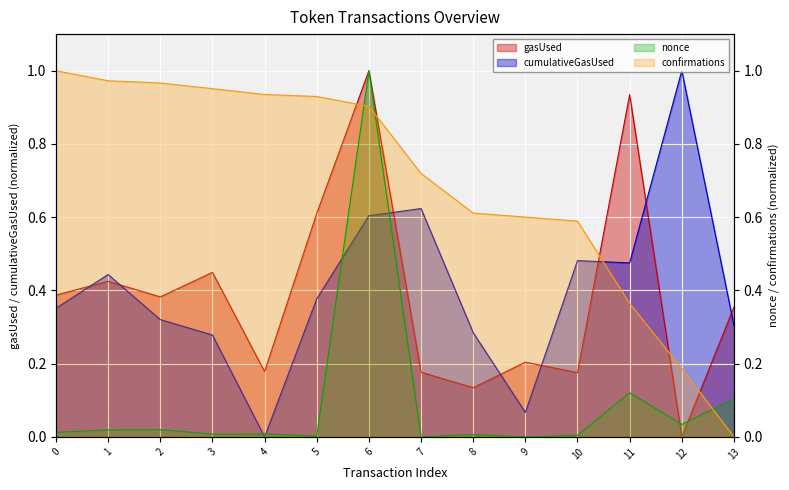

What is the value of the gasUsed point at the 6th from the left?

0.6